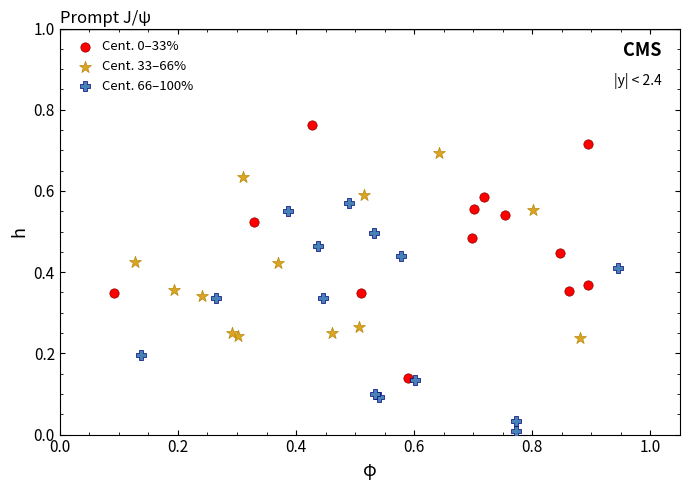

Which series contains the lowest Y value?

Cent. 66–100%